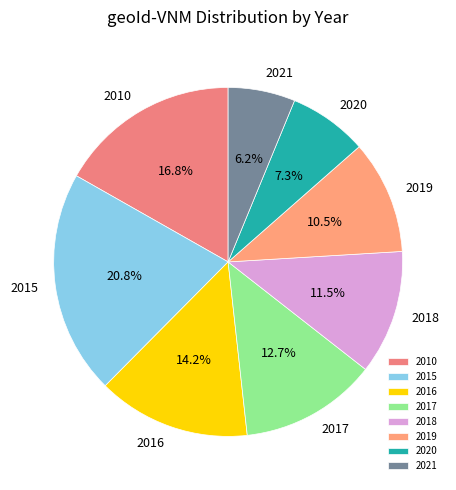

Is there any slice that represents more than half of the pie?

No